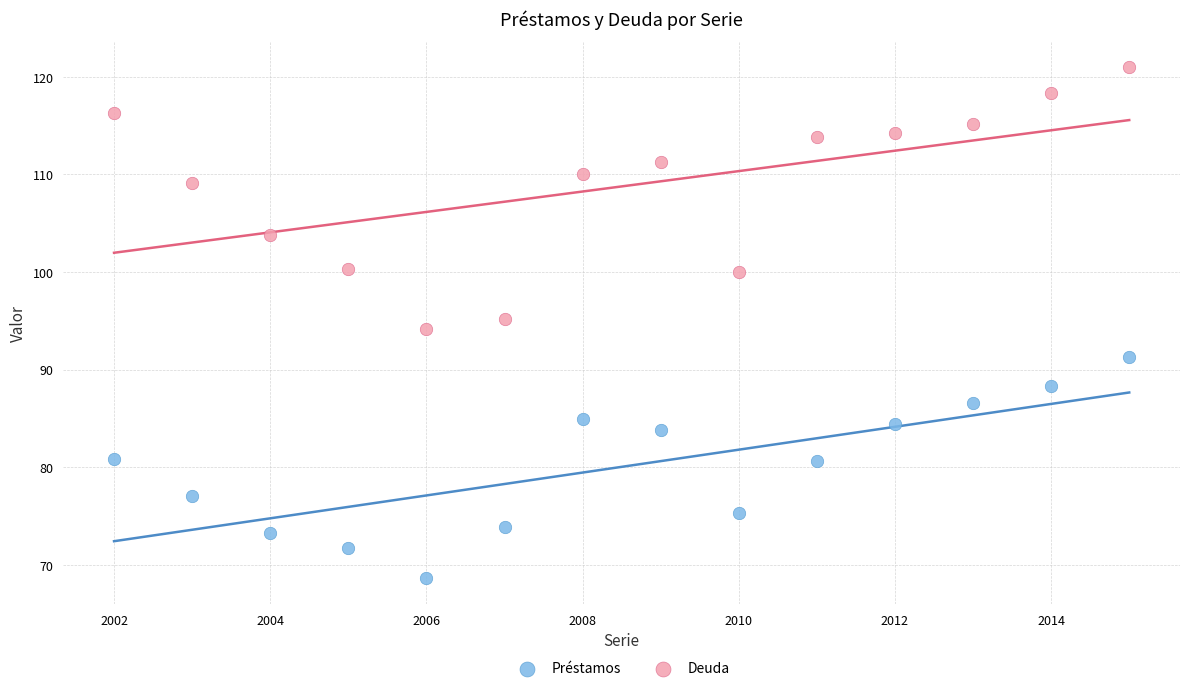

Across all data points, what is the range of Y values (max minus min)?

52.4